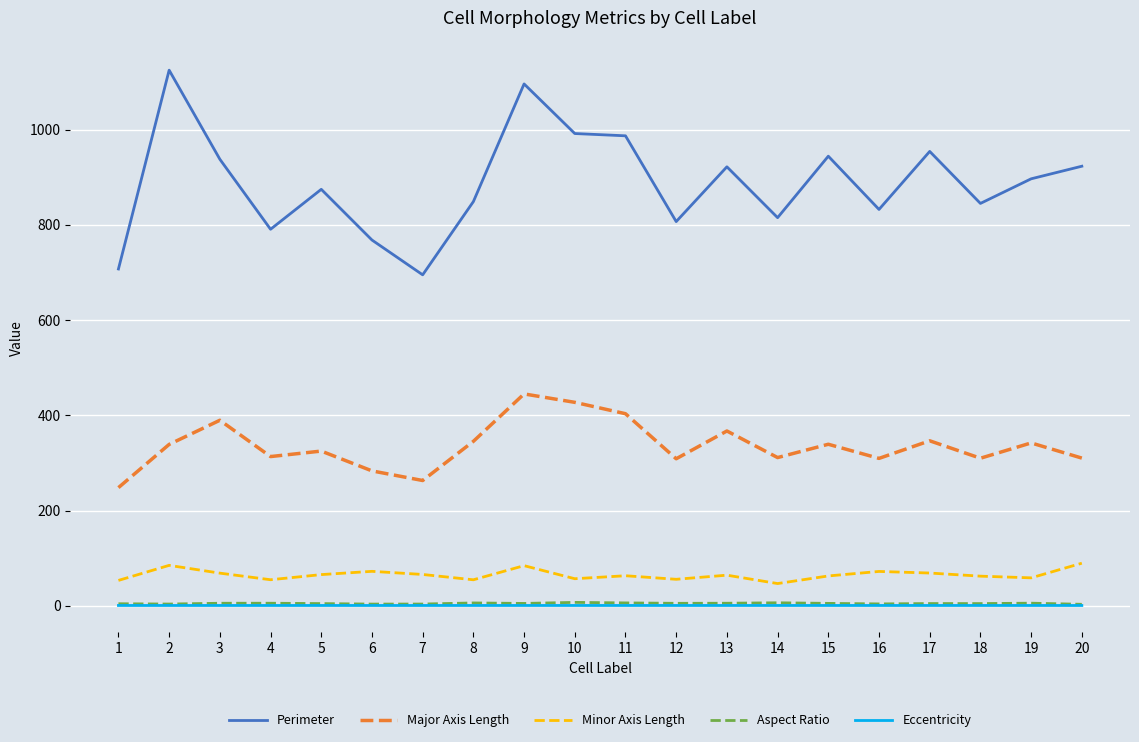

How many values in the Minor Axis Length series exceed 64?

10